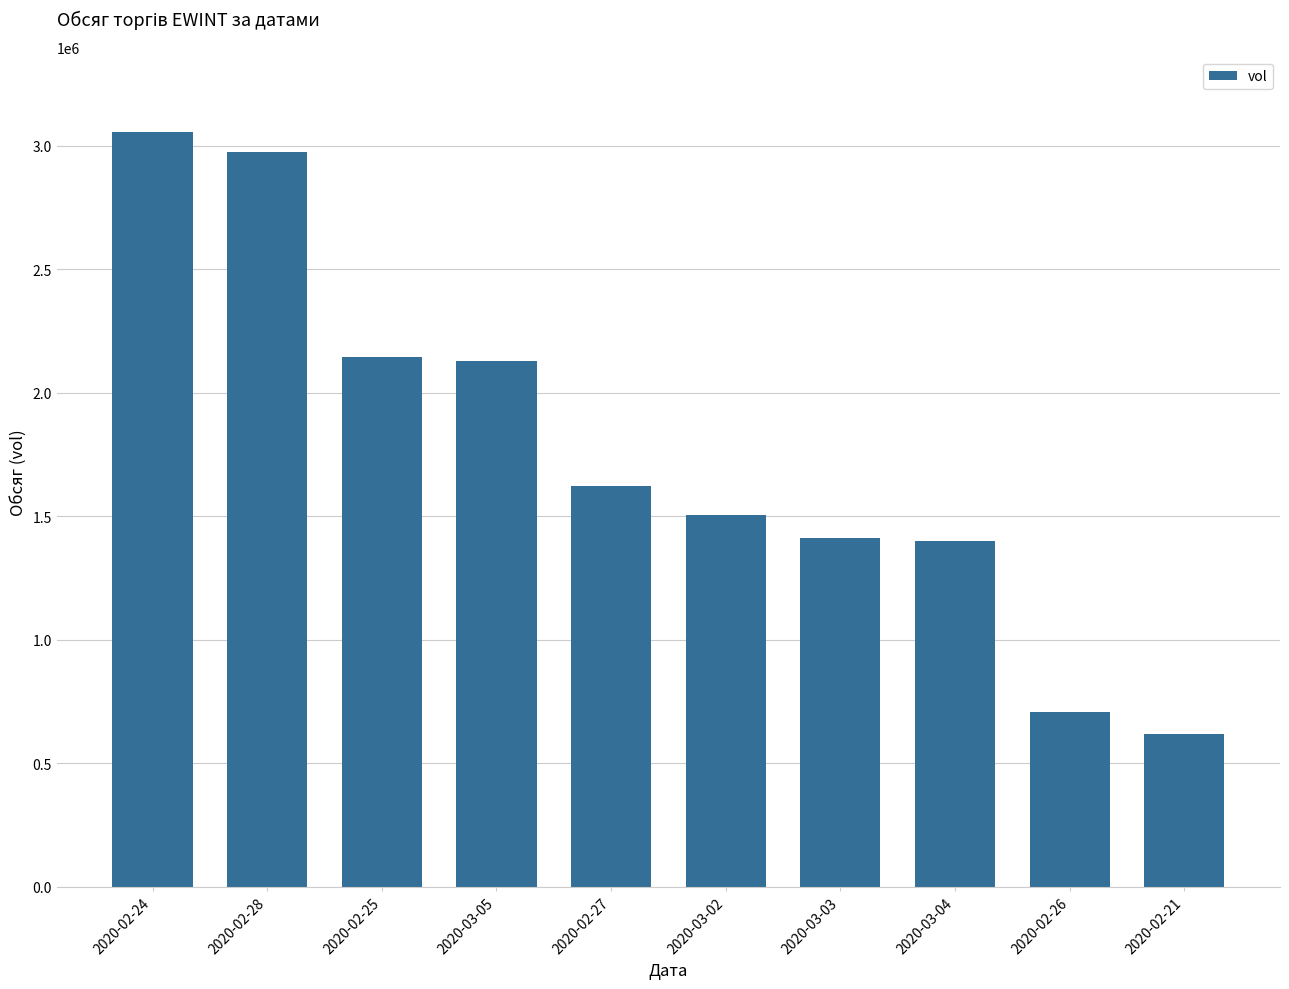

What is the maximum value shown in the chart?

3054300